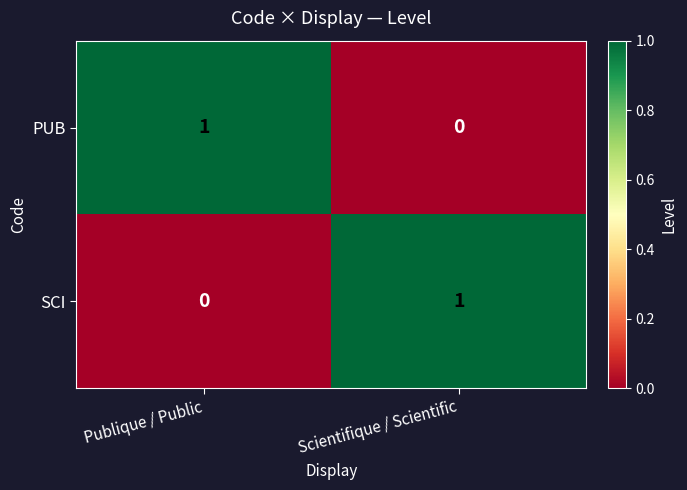

At how many categories does at least one series exceed 0?

2